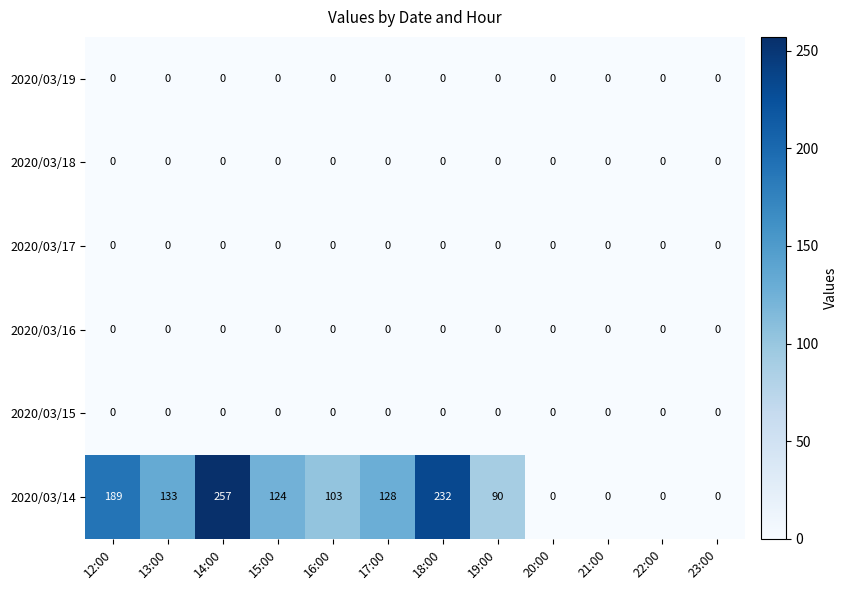

At how many categories does at least one series exceed 62?

8